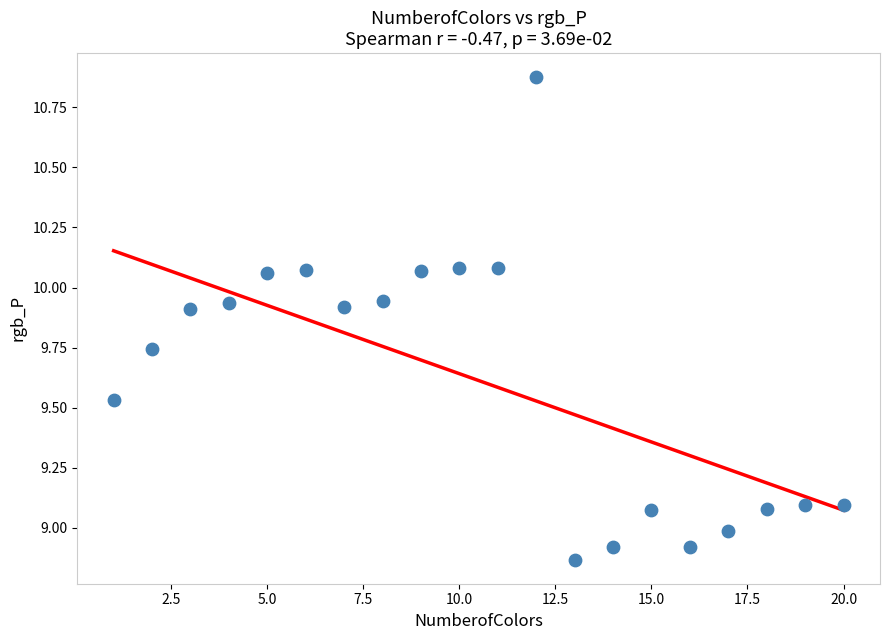

What is the range of X values (max minus min)?

19.0